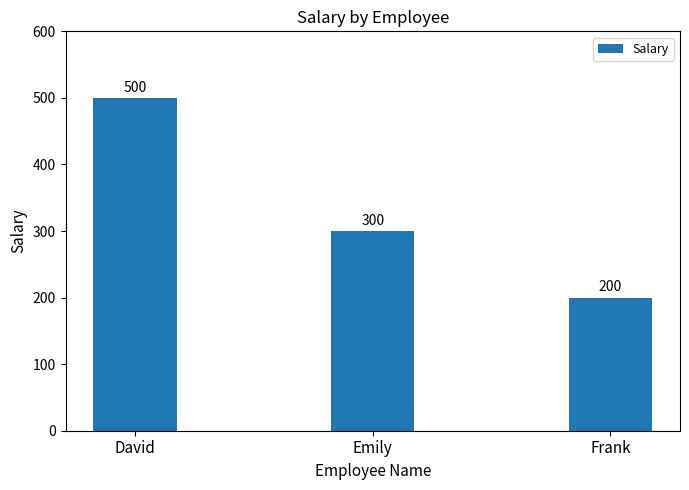

The chart shows a value of 109 at Emily. True or false?

False